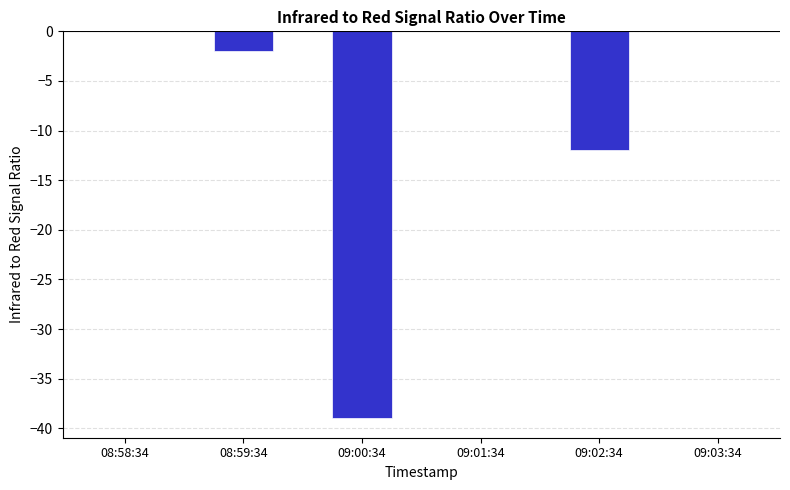

Is it true that the value at 09:02:34 is -12?

True